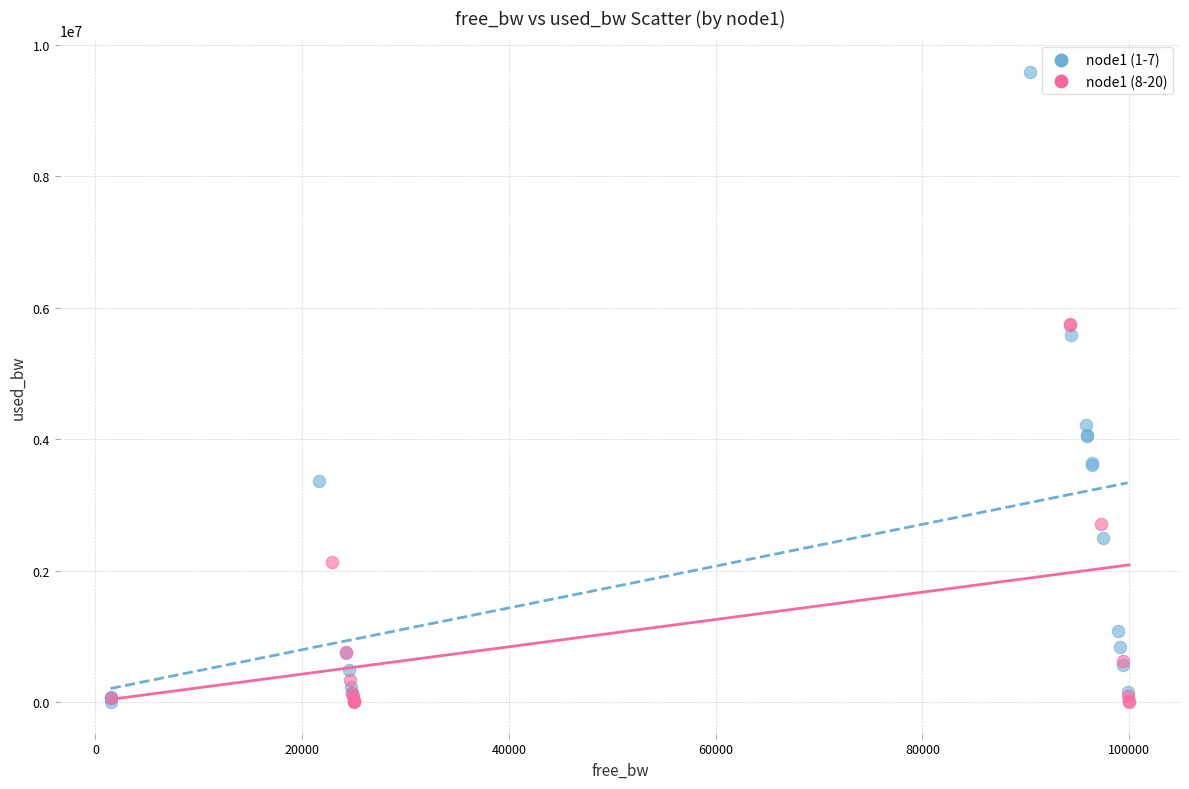

Which series contains the highest Y value?

node1 (1-7)